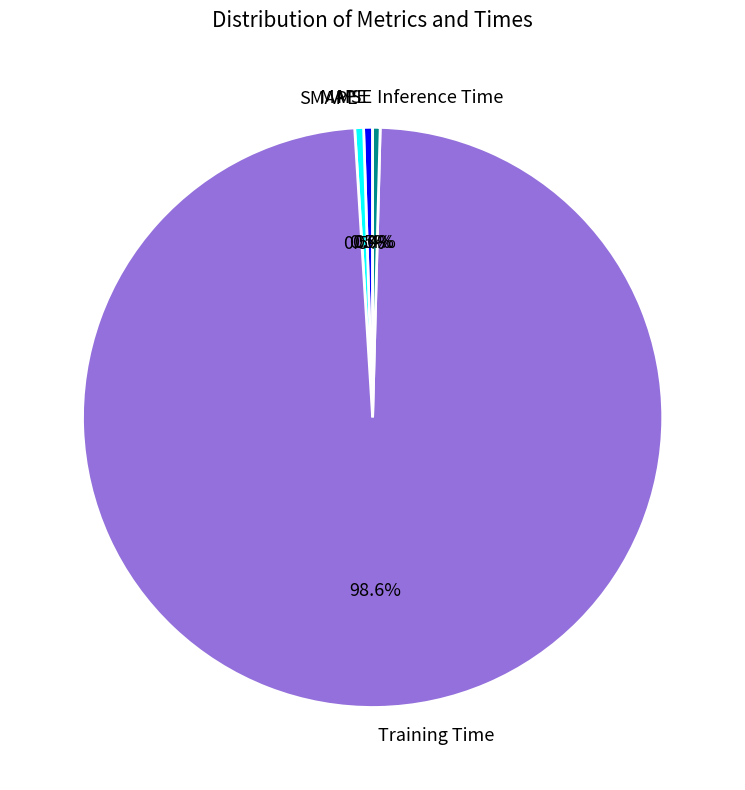

To the nearest percent, what is the average slice percentage?

20%